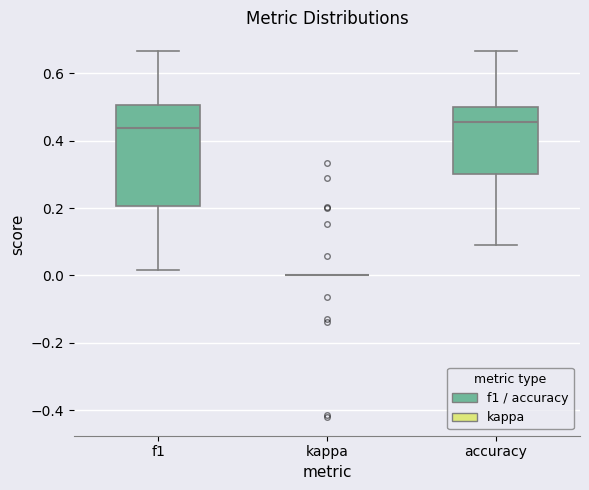

Comparing the boxes themselves (not the whiskers), which one is the tallest?

f1